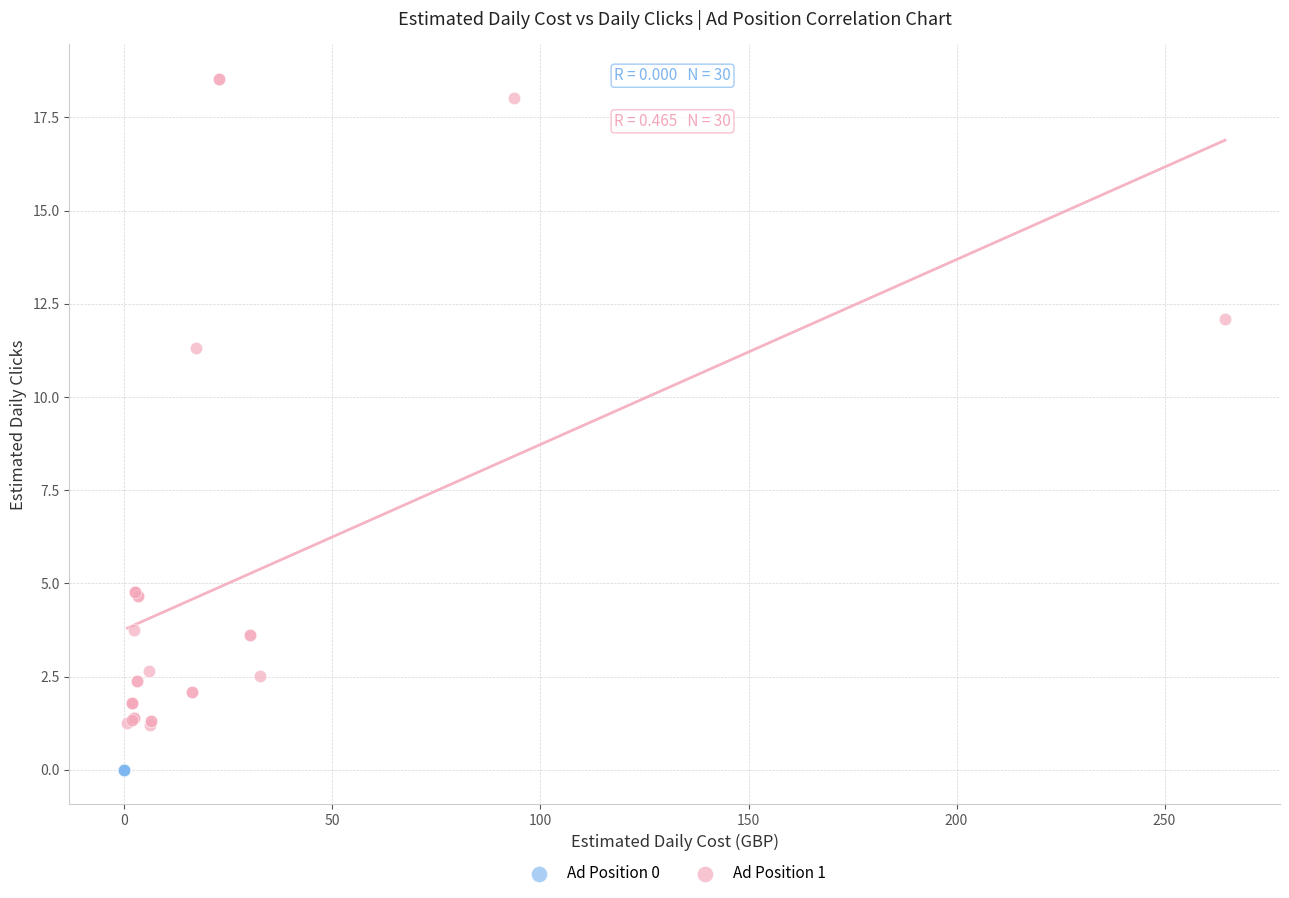

Which series contains the highest Y value?

Ad Position 1